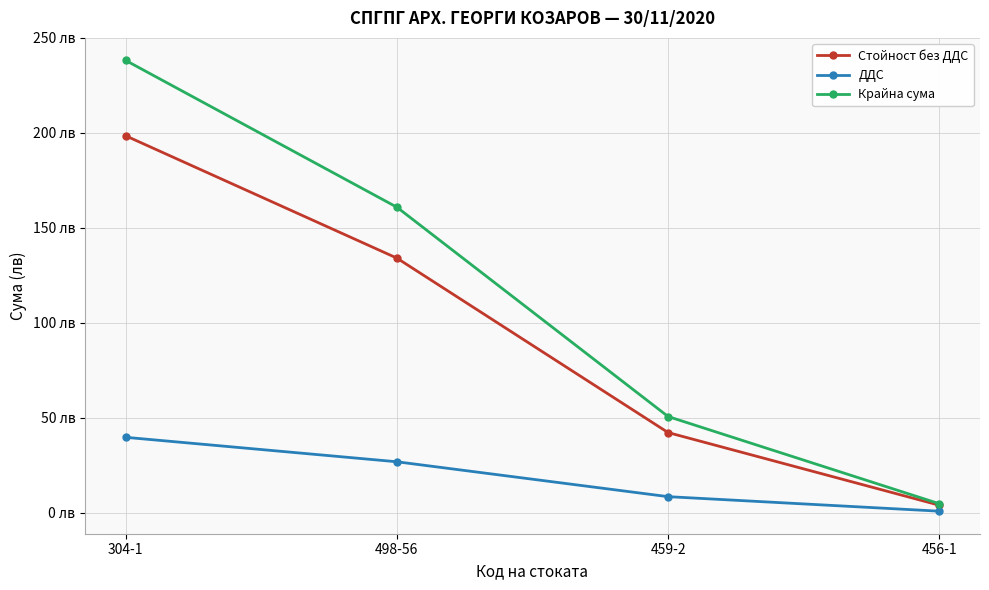

Is this an area chart (filled region under the line)?

No